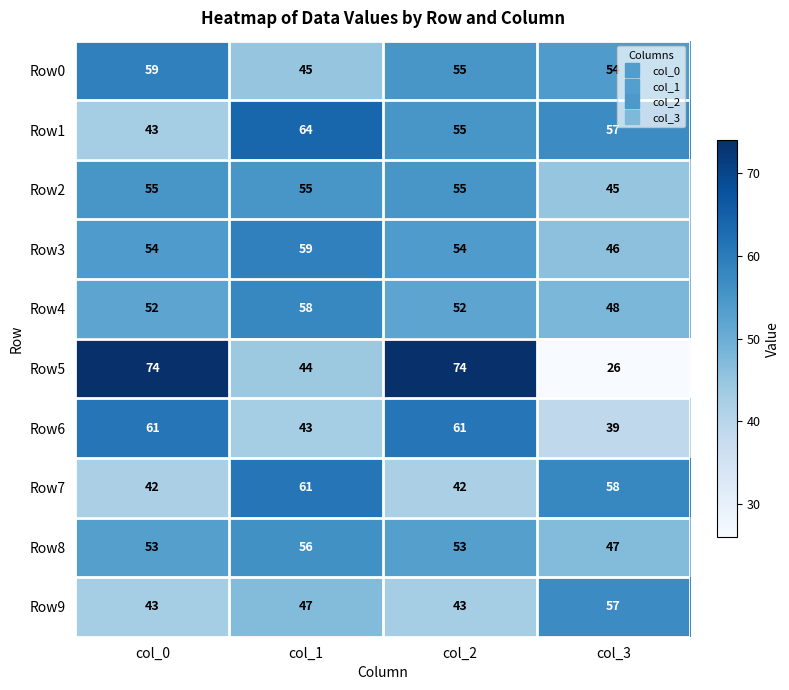

What is the difference between the maximum and minimum values in the Row6 series?

22